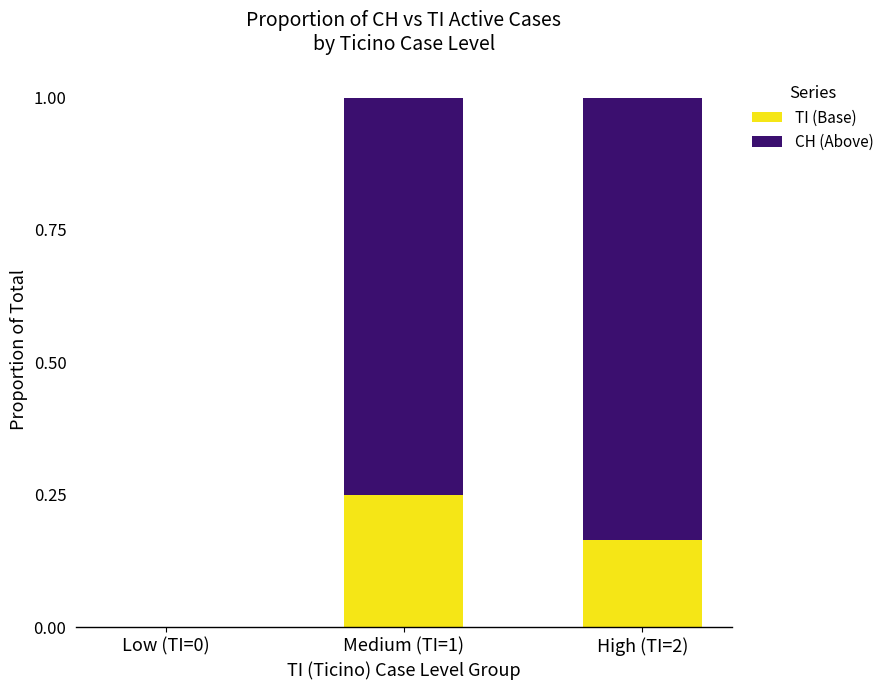

What is the total value across all series at High (TI=2)?

1.0